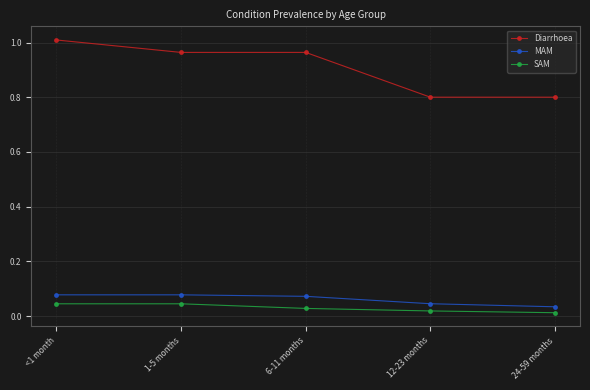

Is it true that Diarrhoea equals 0.8 at 12-23 months?

True